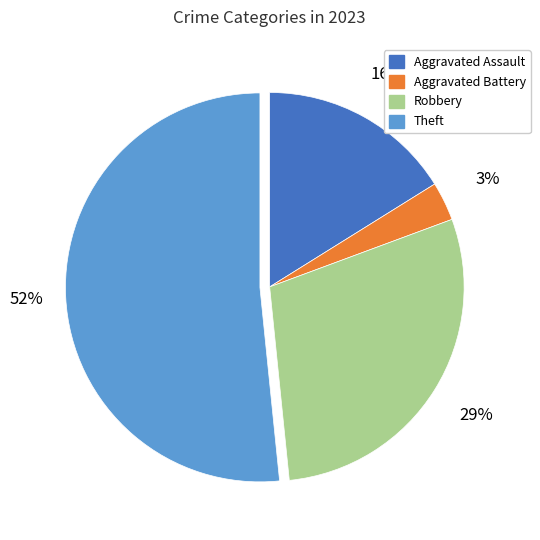

Does Robbery represent more than half of the total?

No